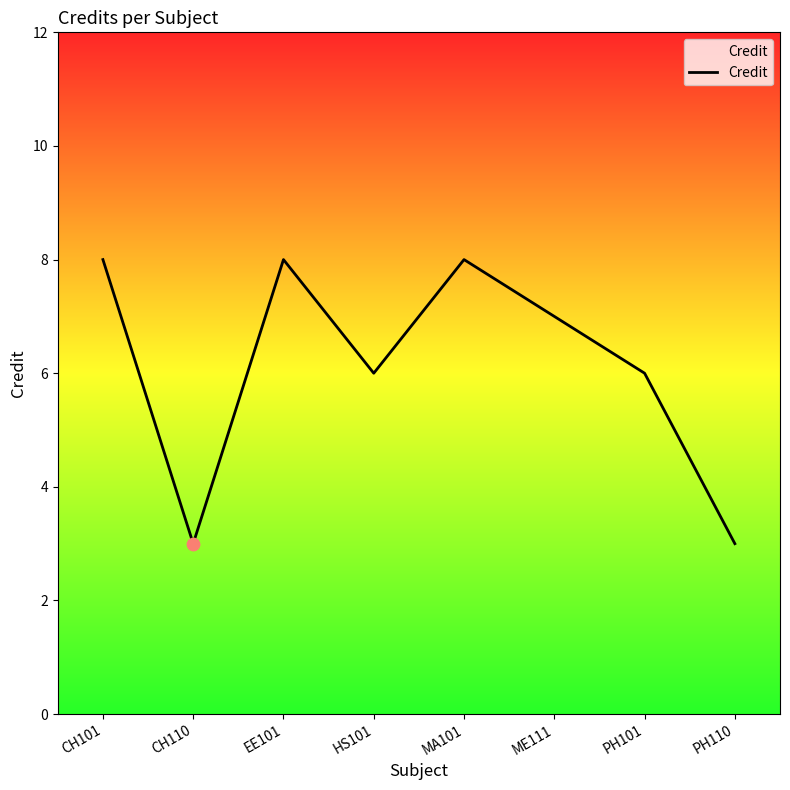

What is the ratio of the value at HS101 to the value at CH110?

2.0